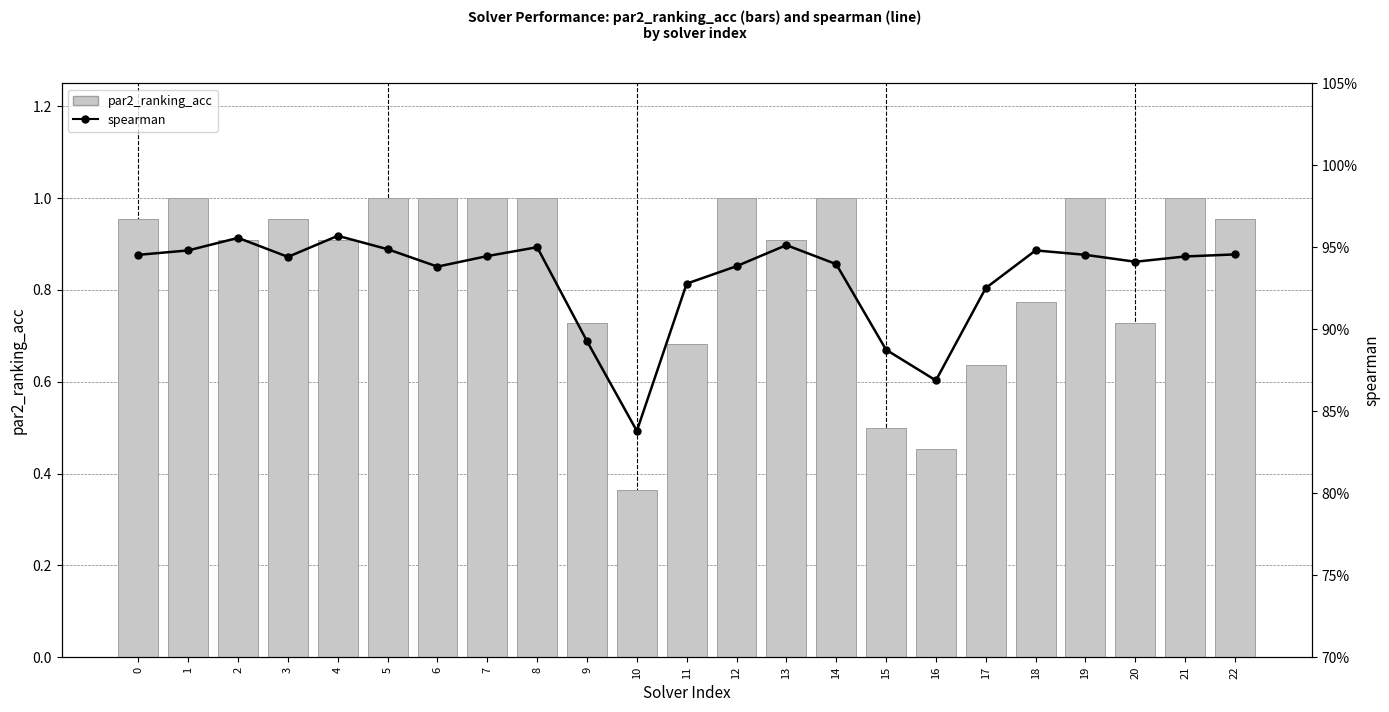

What are all the series names shown in the legend?

par2_ranking_acc, spearman